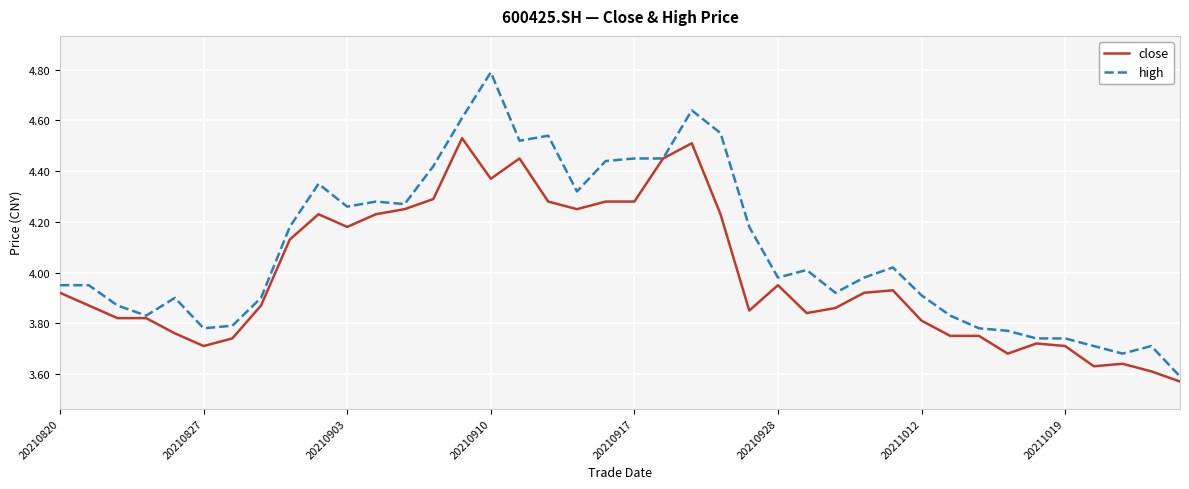

Which series has the largest total across all categories?

high